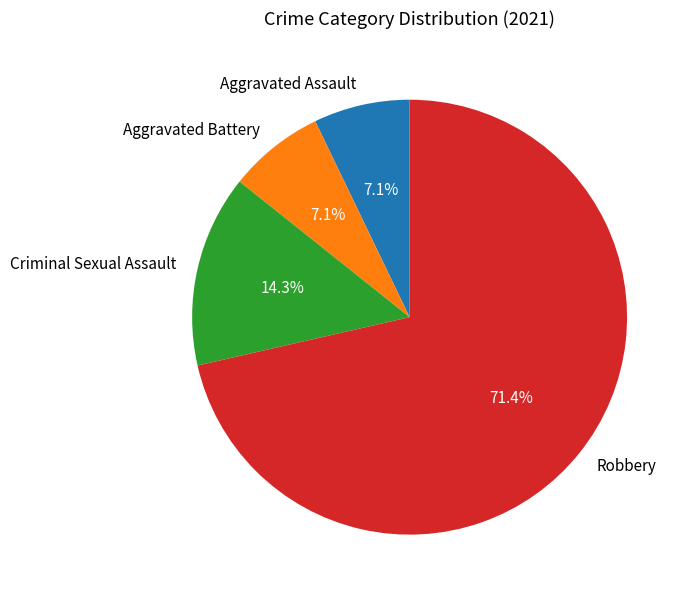

Which slice is the largest?

Robbery